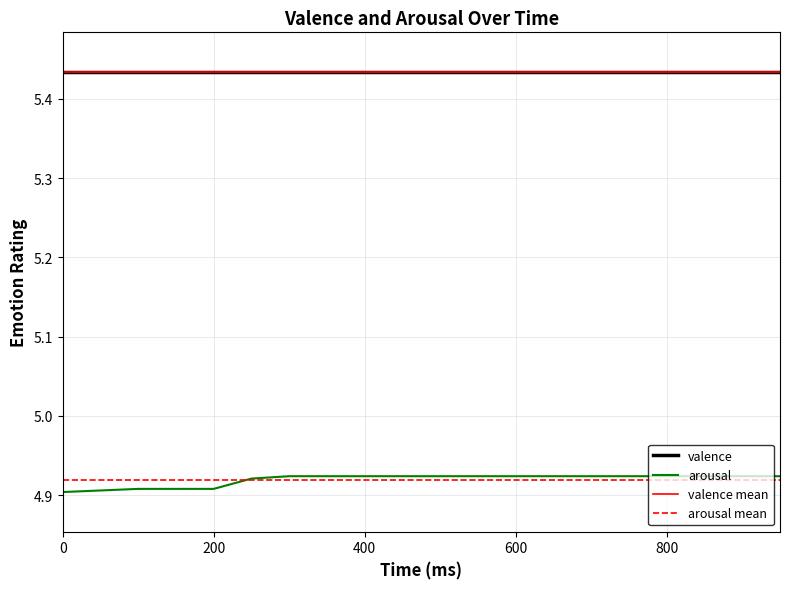

Count the number of categories in the chart.

20